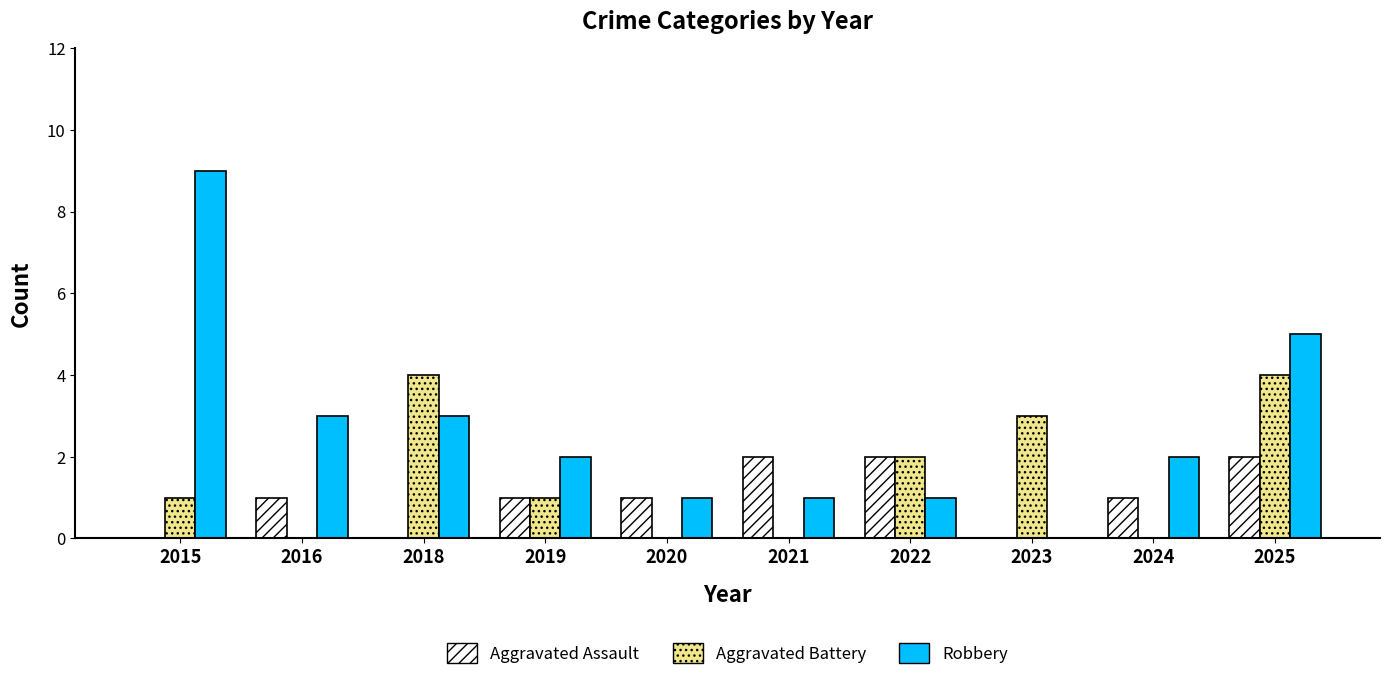

Is it true that Robbery equals 9 at 2015?

True